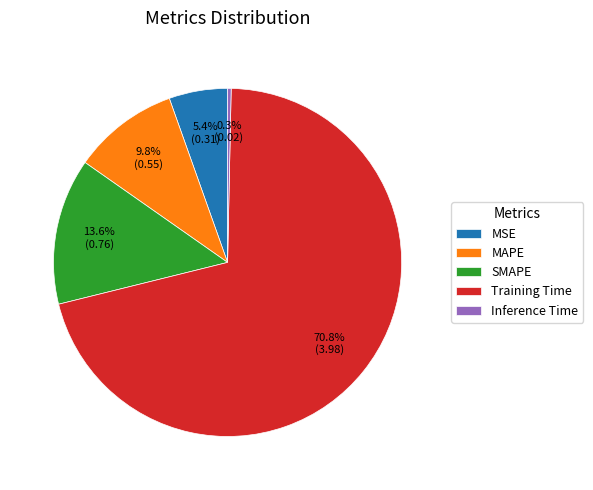

Rank the categories by value from highest to lowest.

Training Time, SMAPE, MAPE, MSE, Inference Time